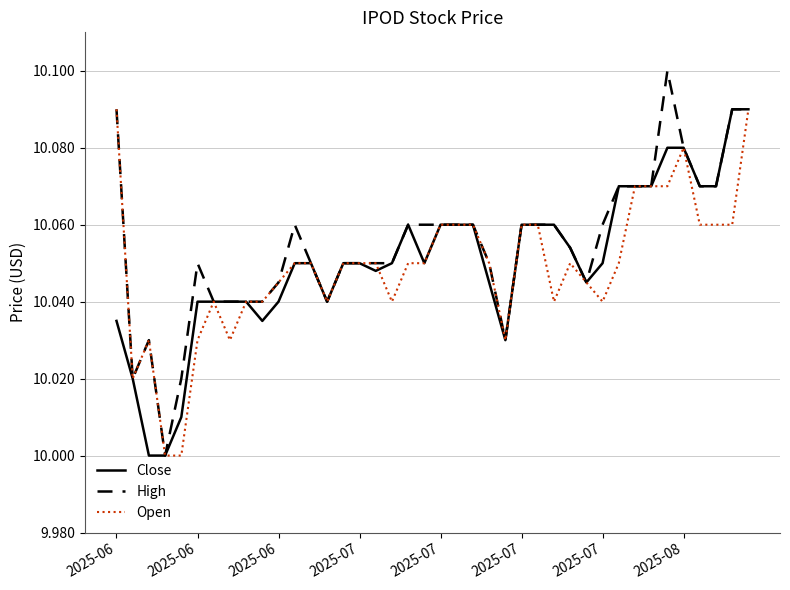

What is the difference between the second highest and minimum values in the Close series?

0.1